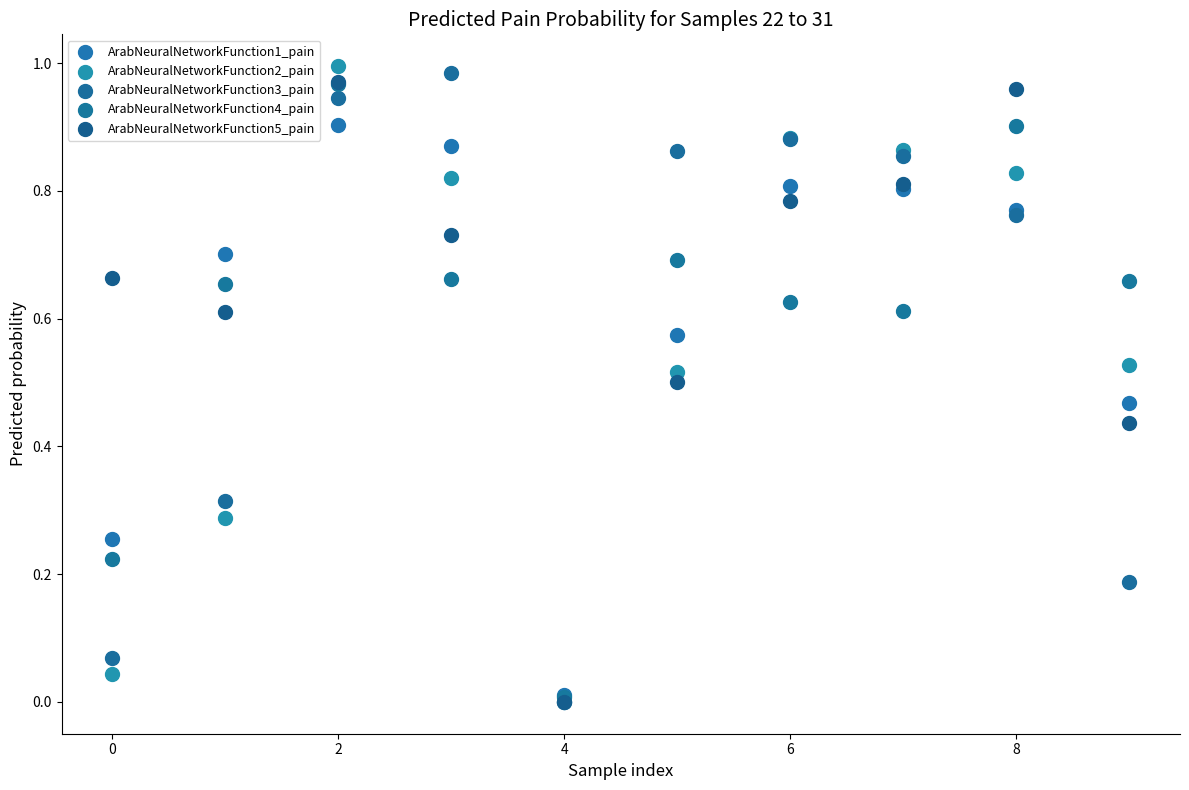

What are all the series names shown in the legend?

ArabNeuralNetworkFunction1_pain, ArabNeuralNetworkFunction2_pain, ArabNeuralNetworkFunction3_pain, ArabNeuralNetworkFunction4_pain, ArabNeuralNetworkFunction5_pain